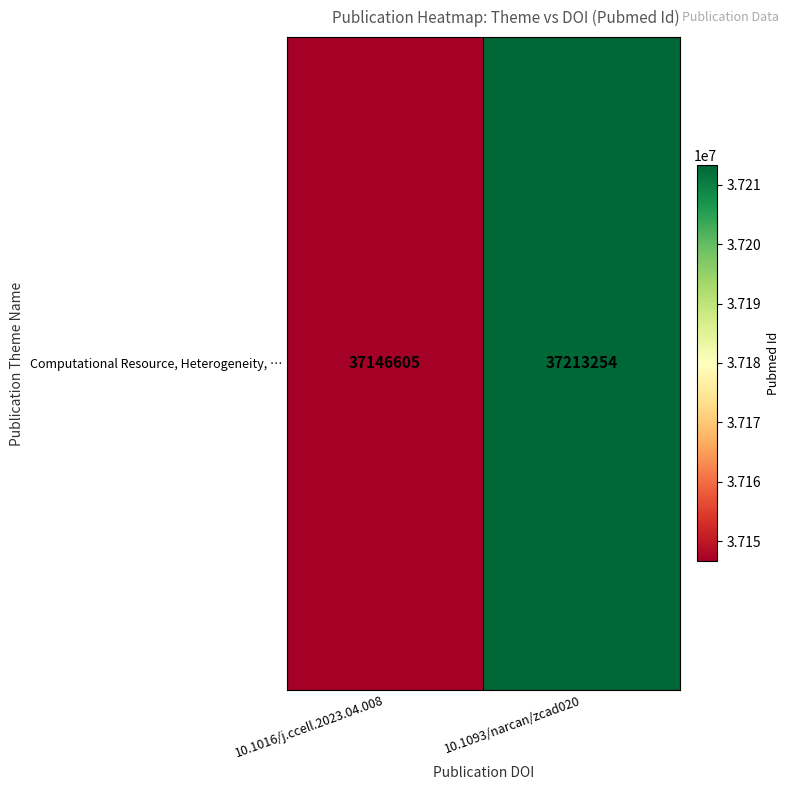

What is the sum of the values at 10.1016/j.ccell.2023.04.008 and 10.1093/narcan/zcad020?

74359859